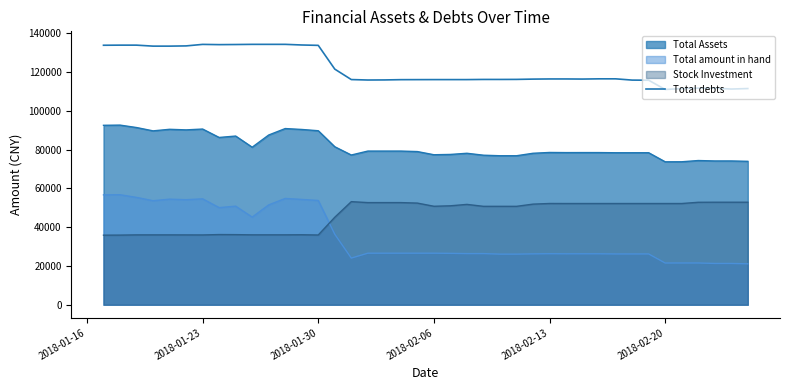

Does the chart have visible grid lines?

No